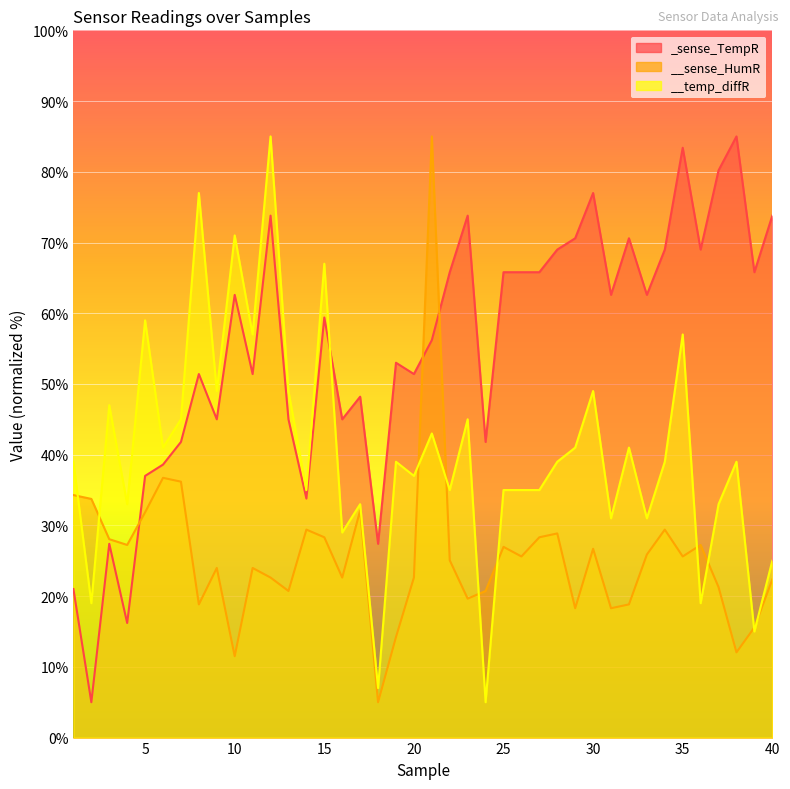

Rank the series by their maximum value, from lowest to highest.

_sense_TempR, __sense_HumR, __temp_diffR